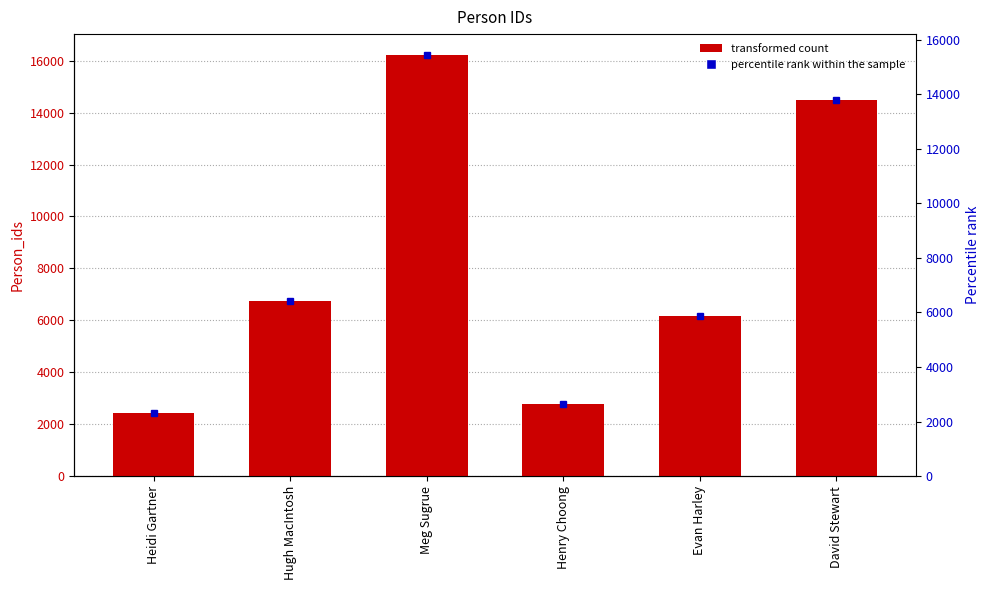

Reading left to right, list all the values displayed in this chart.

2430	6755	16213	2767	6168	14477